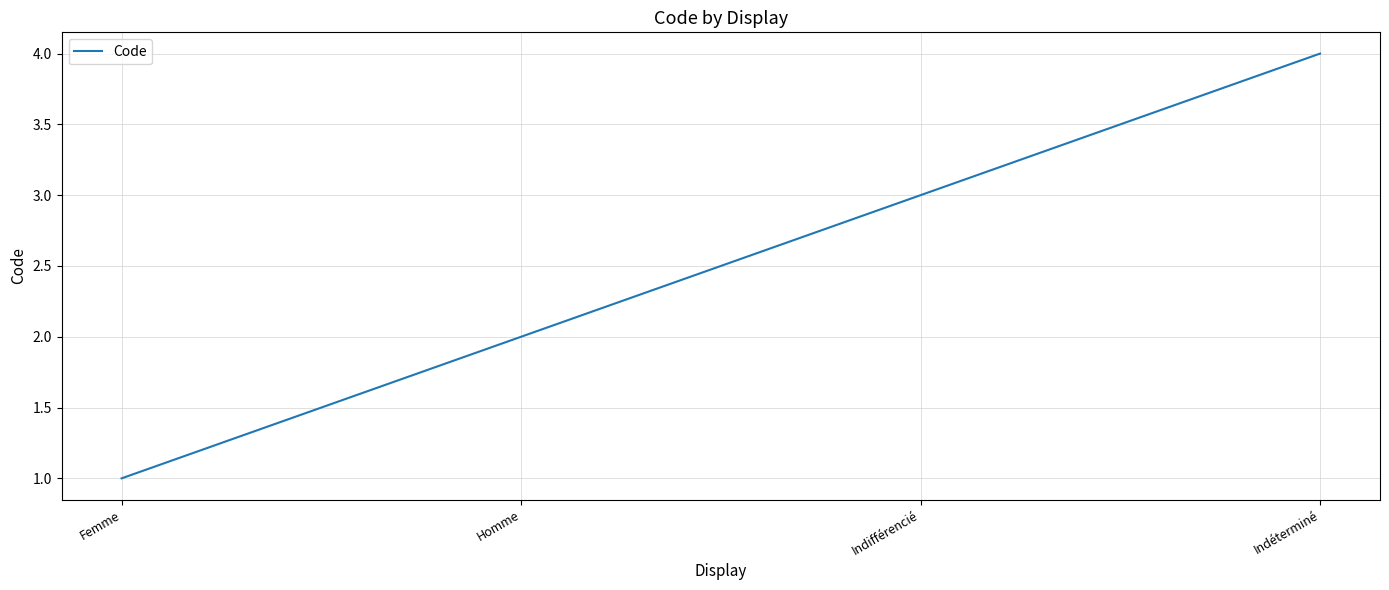

List the labels in order of value, smallest first.

Femme, Homme, Indifférencié, Indéterminé